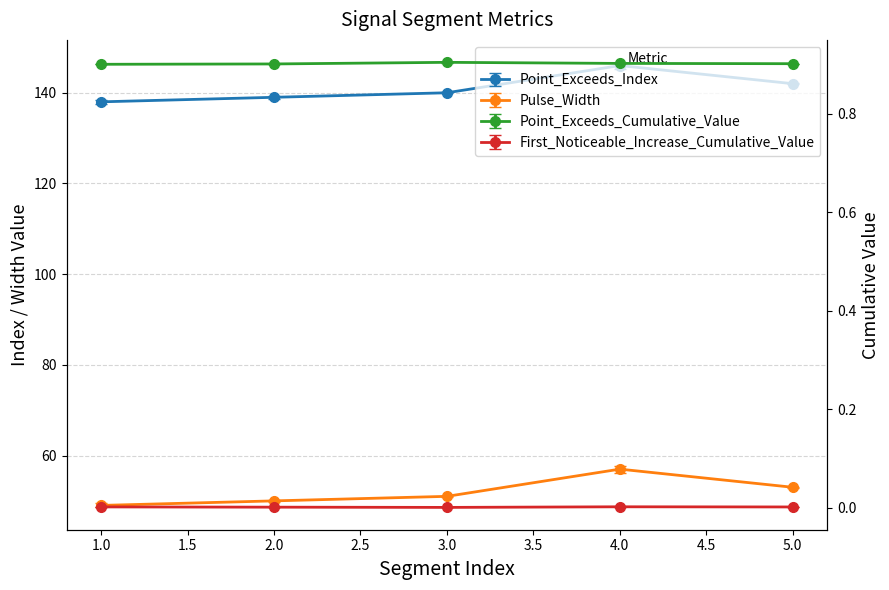

What is the value of the Point_Exceeds_Index point at the 2nd from the left?

139.0